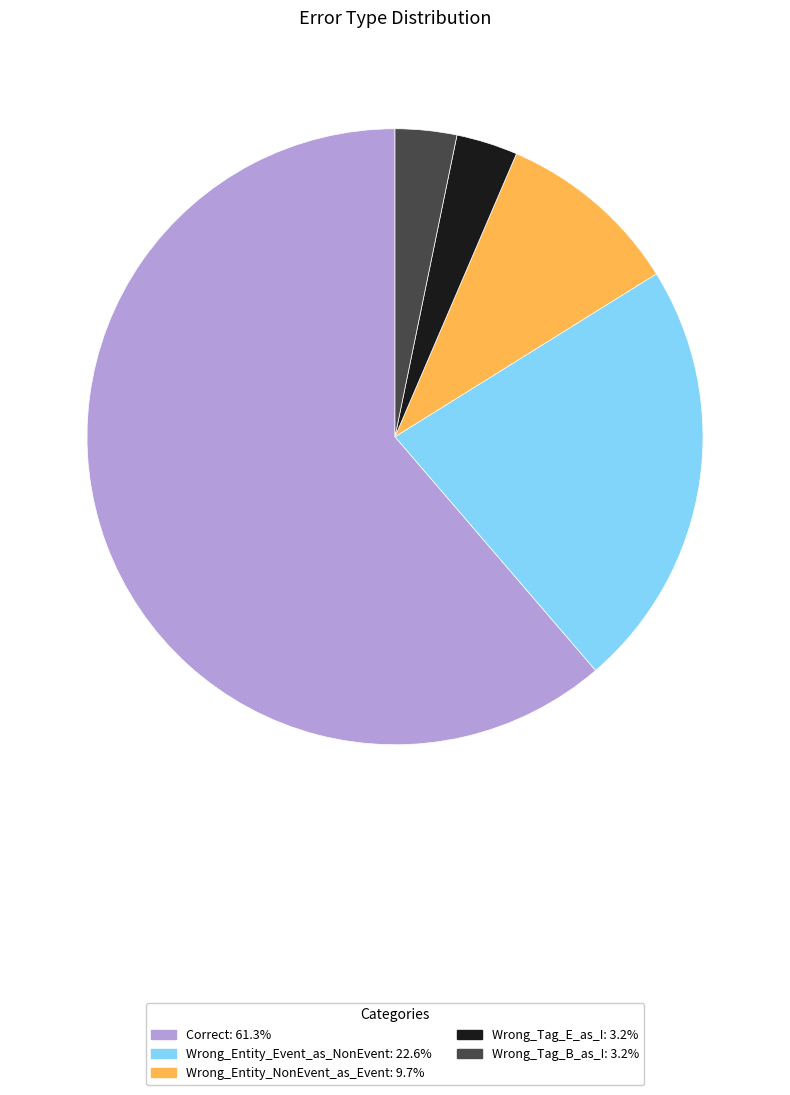

Is the sum of Wrong_Entity_NonEvent_as_Event: 9.7% and Wrong_Tag_B_as_I: 3.2% greater than half?

No